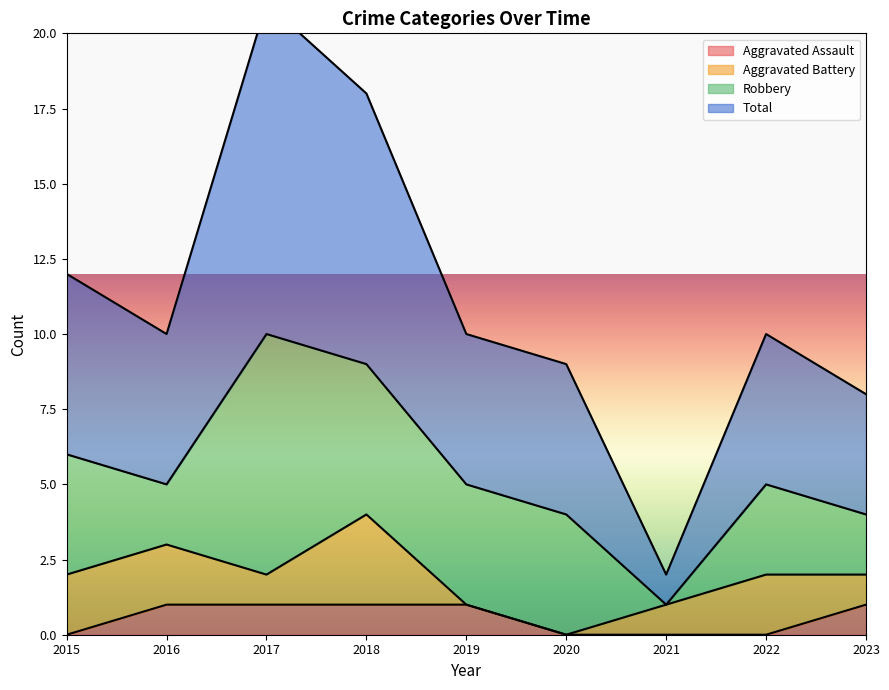

The Total series shows 10 at 2019. True or false?

True